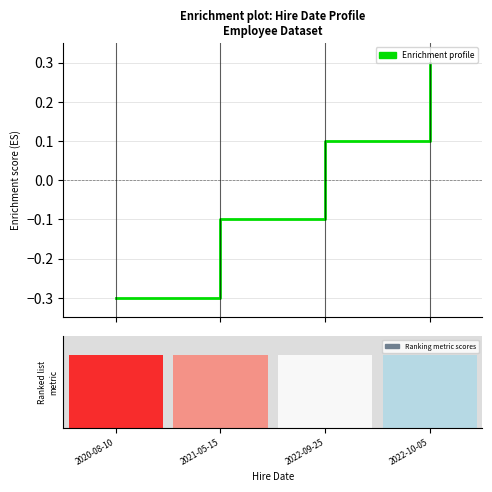

Rank the categories by value from lowest to highest.

2020-08-10, 2021-05-15, 2022-09-25, 2022-10-05